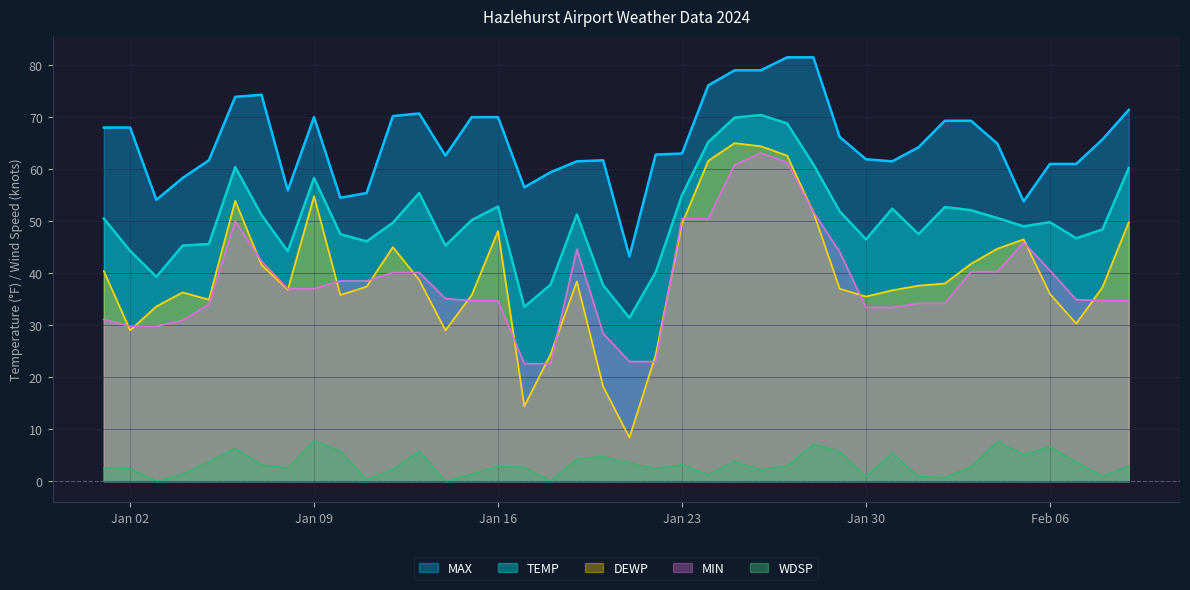

How many distinct data groups are displayed?

5